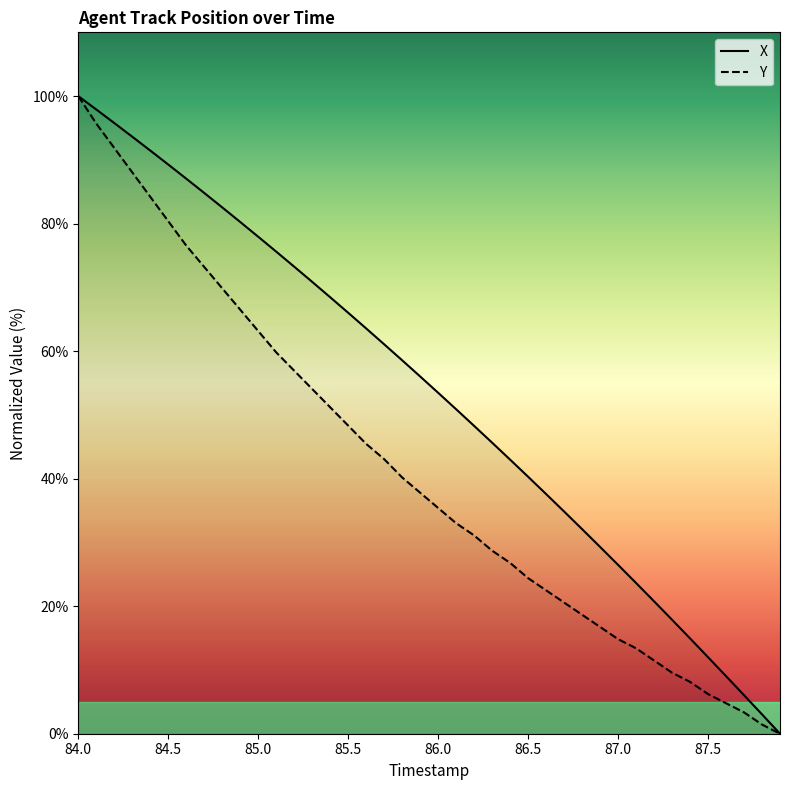

What is the spread (max minus min) of values at 85.6?

18.1